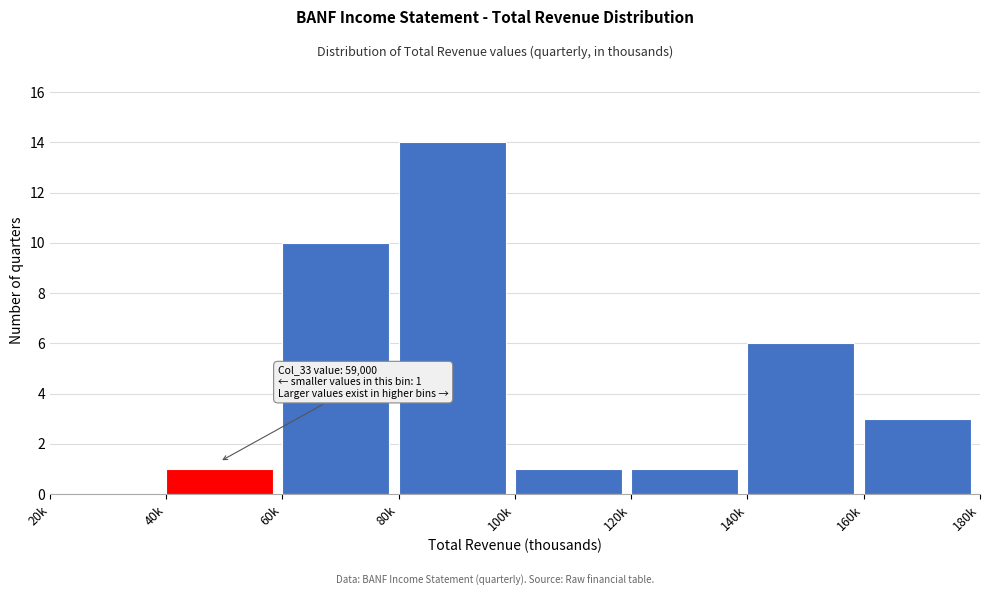

Reading left to right, what are all the values shown in this chart?

20k=0	40k=1	60k=10	80k=14	100k=1	120k=1	140k=6	160k=3